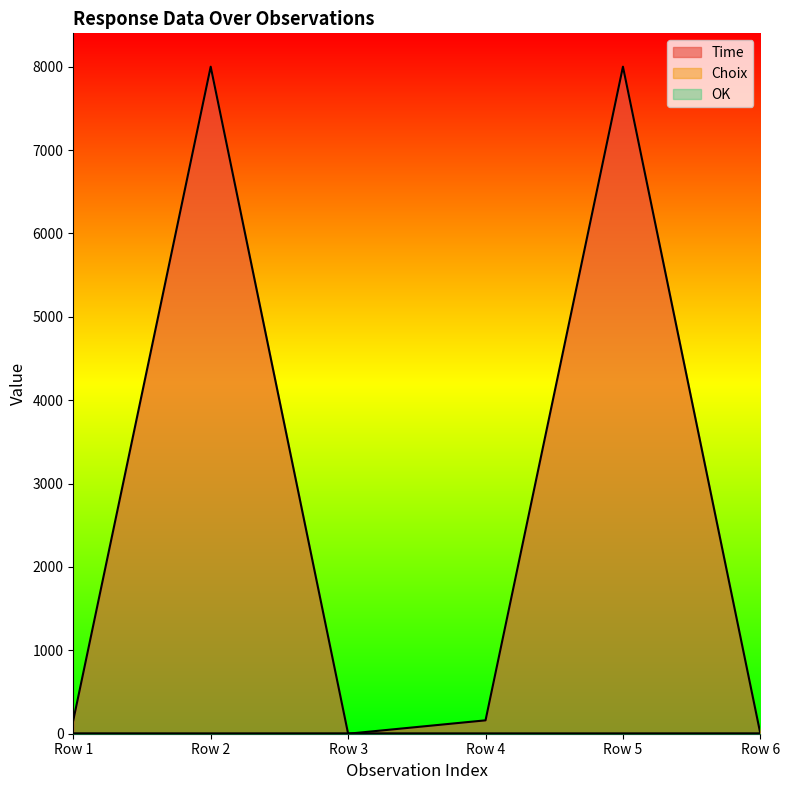

Between which two adjacent categories do Time and OK first intersect?

Row 2 and Row 3